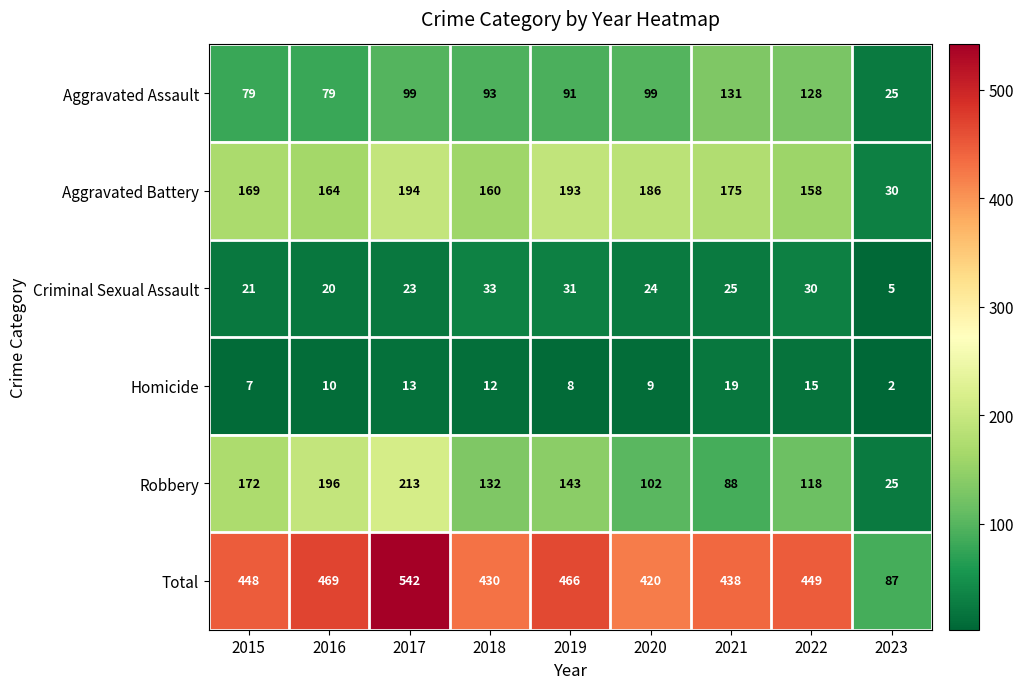

Which category has the lowest value in the Total series?

2023